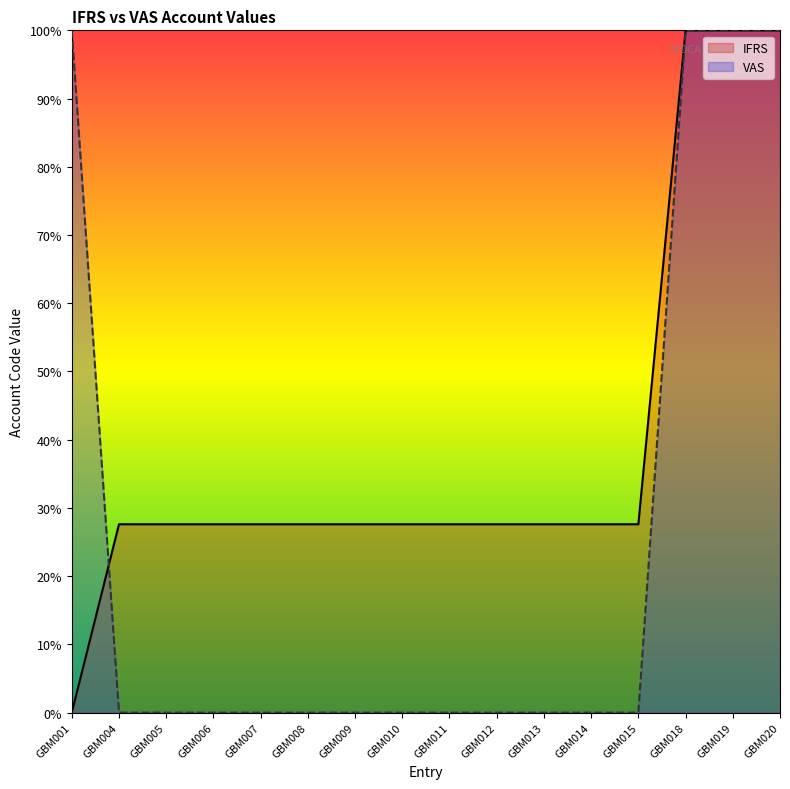

The IFRS series shows 133.5 at GBM018. True or false?

False